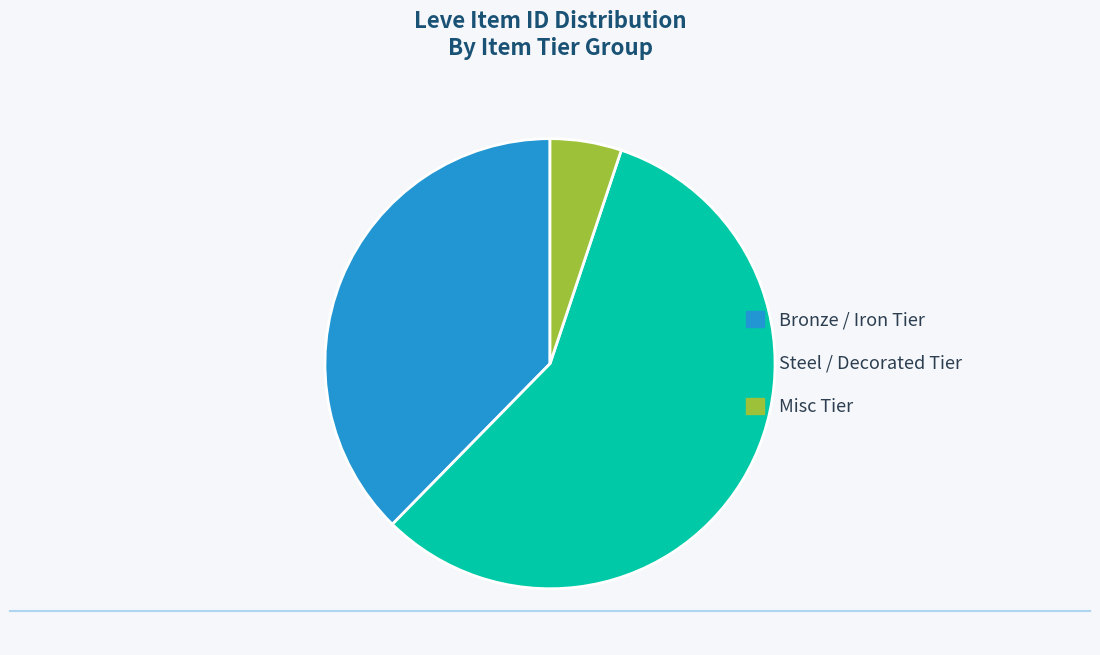

Is there a majority slice in this chart?

Yes